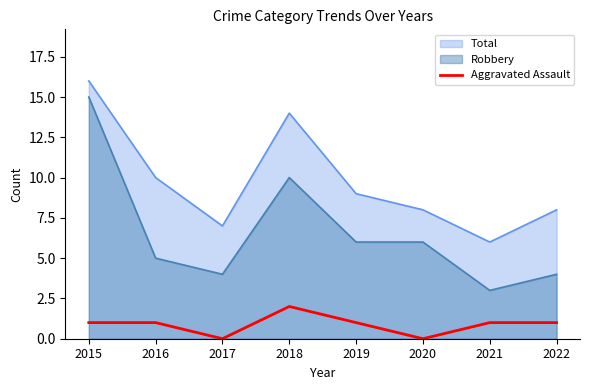

List the labels in order of value, smallest first.

2017, 2020, 2015, 2016, 2019, 2021, 2022, 2018